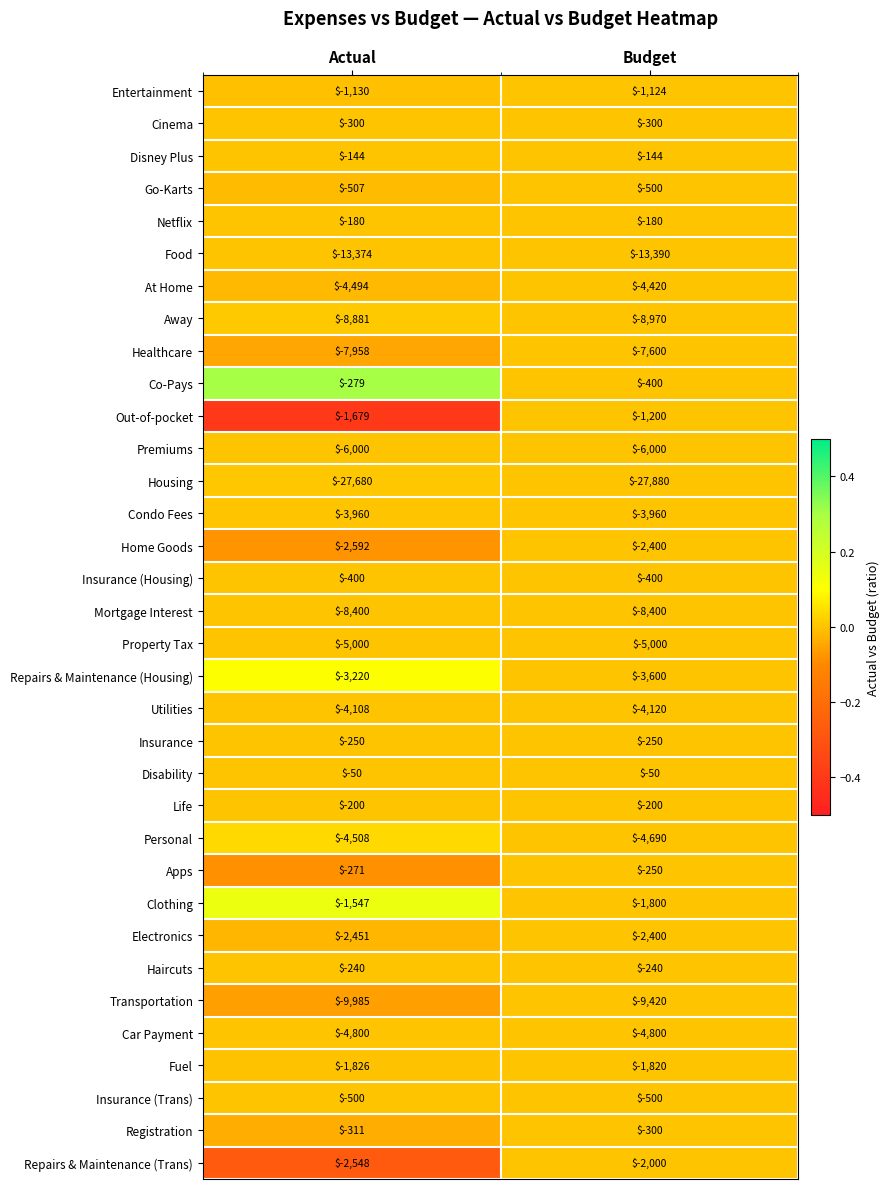

List the labels in order of Away value, largest first.

Actual, Budget